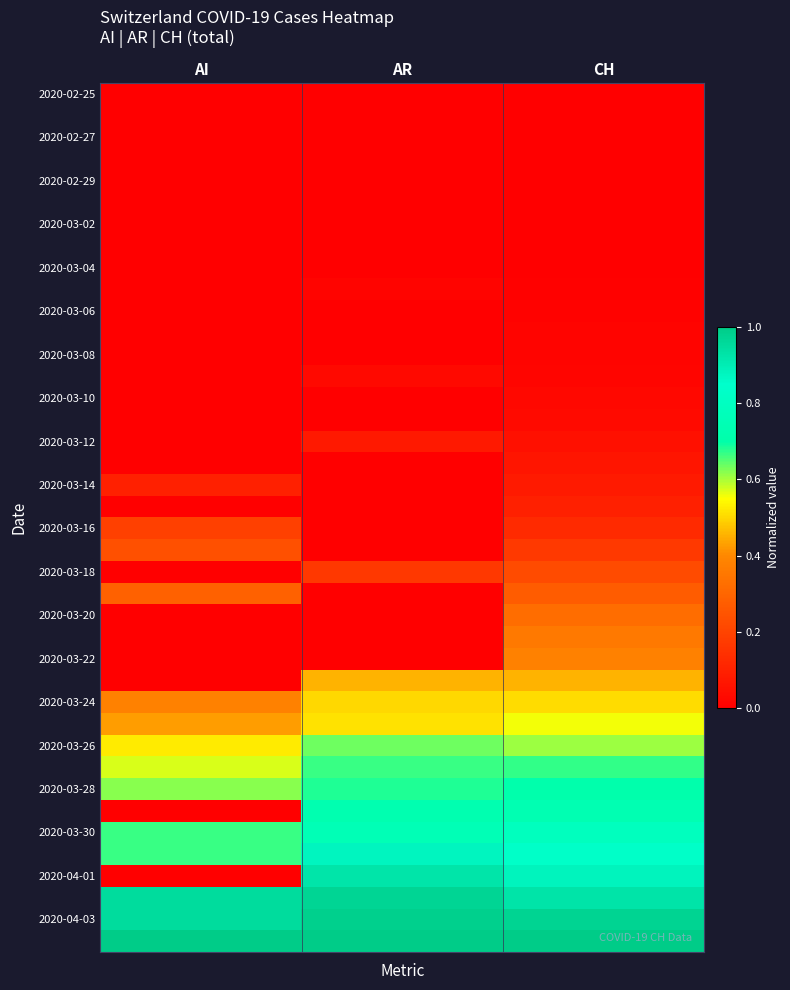

What is the difference between the highest and lowest values at AI?

1.0